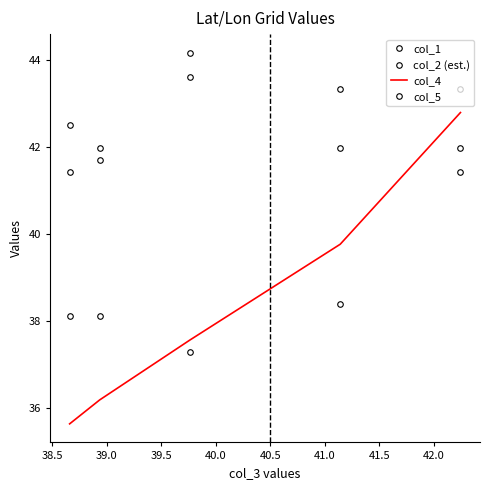

The value of col_2 at 38.5 is 11.2. True or false?

False